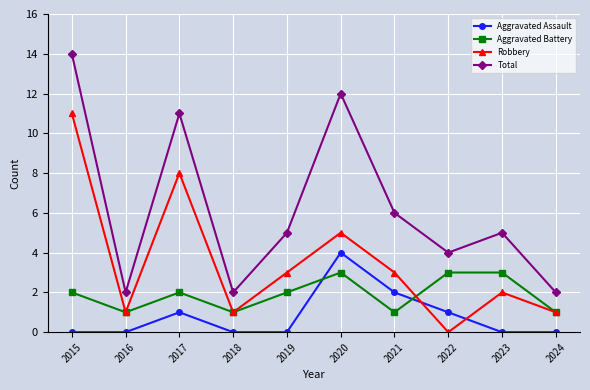

Which category has the highest value across all series?

2015